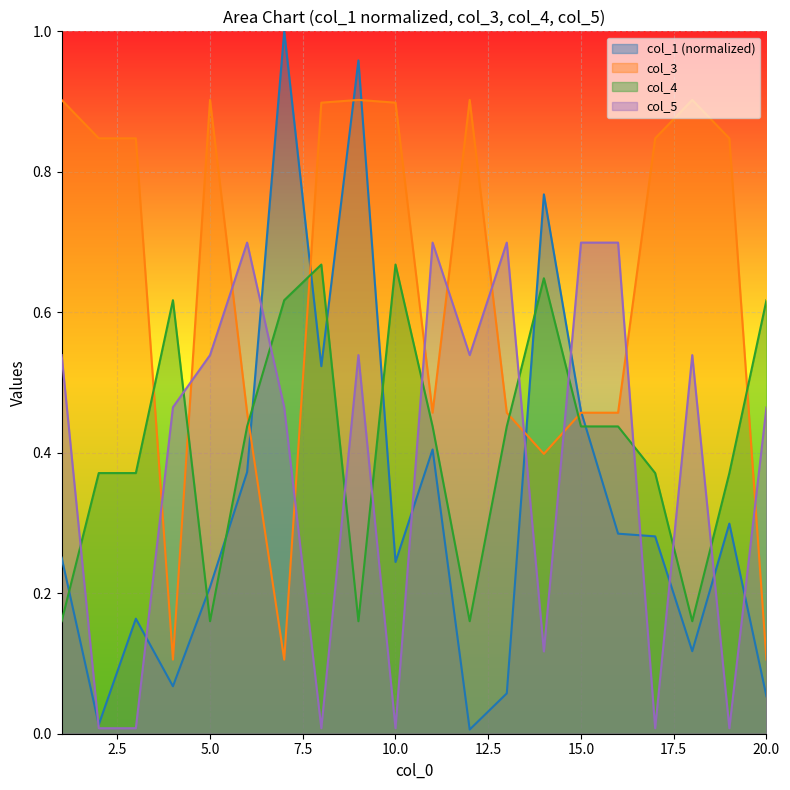

Is it true that col_1 (normalized) equals 0.1 at 5.0?

False